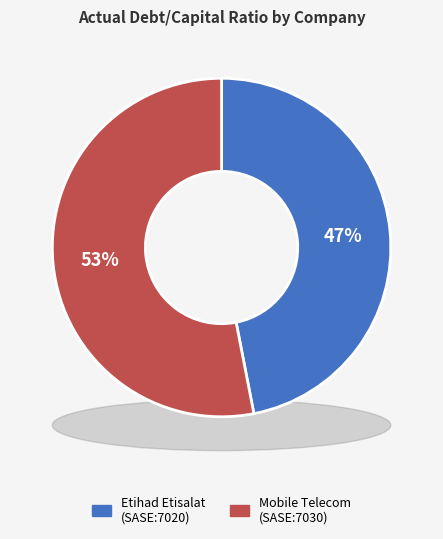

To the nearest percent, what is the average slice percentage?

50%